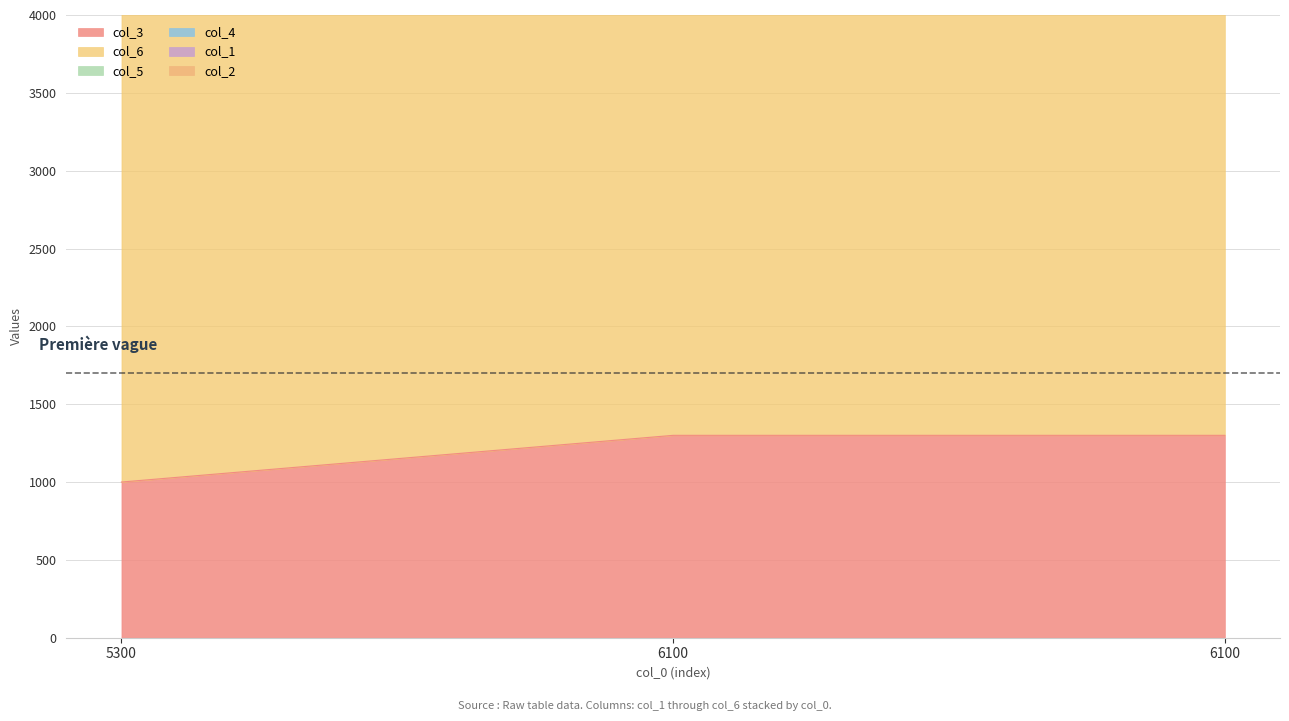

Between 5300 and 6100, which series saw the biggest shift?

col_3